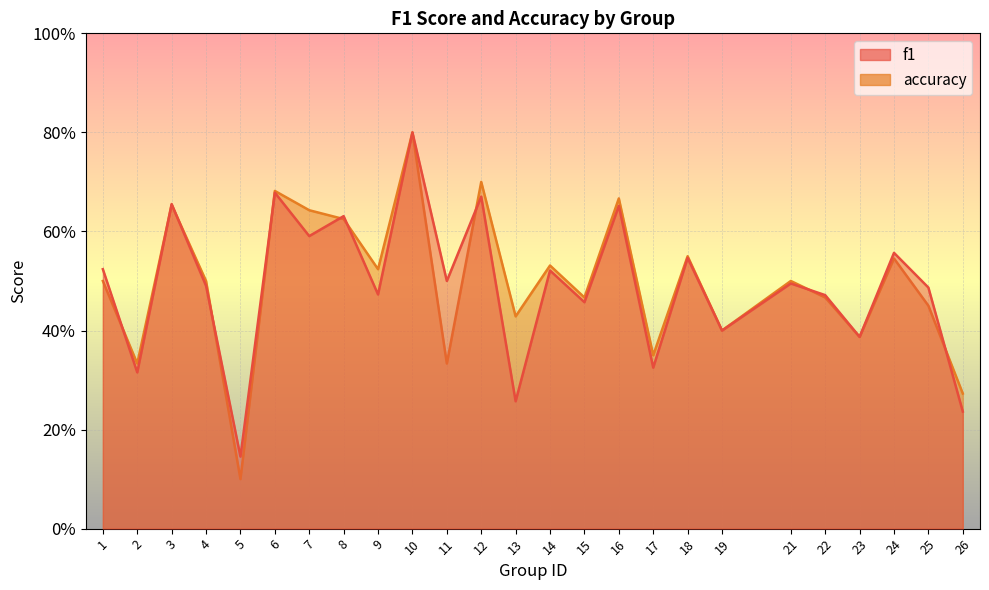

What is the difference between the second highest and minimum values in the f1 series?

0.5